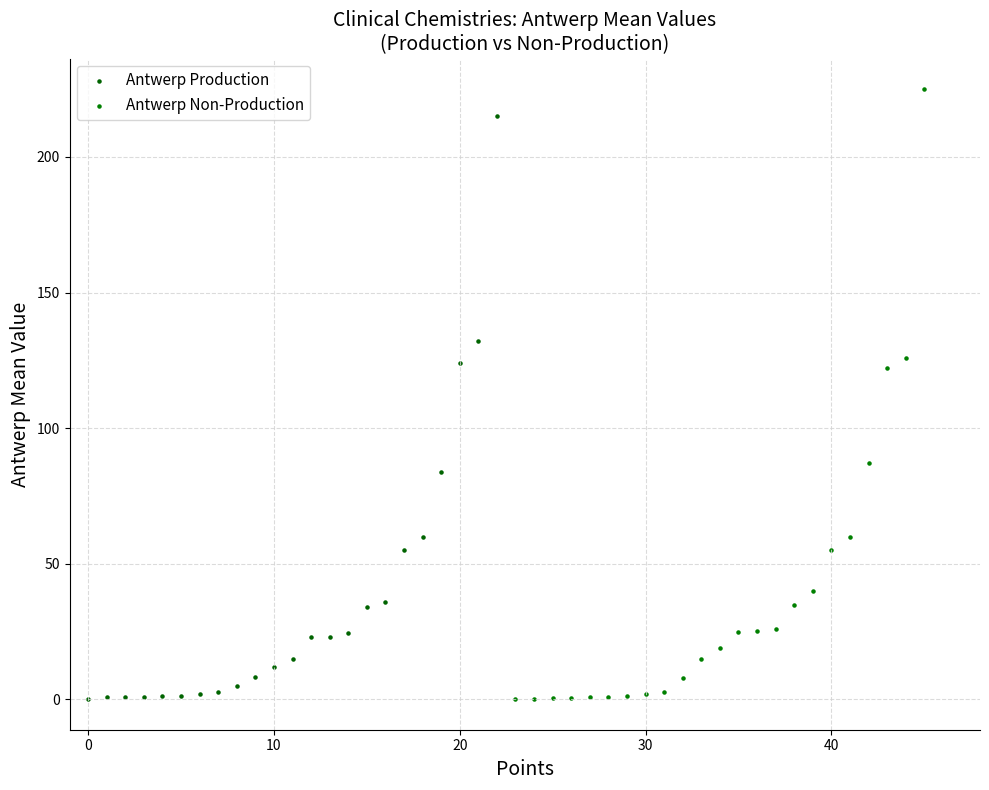

Which series has the largest Y range (max minus min)?

Antwerp Non-Production